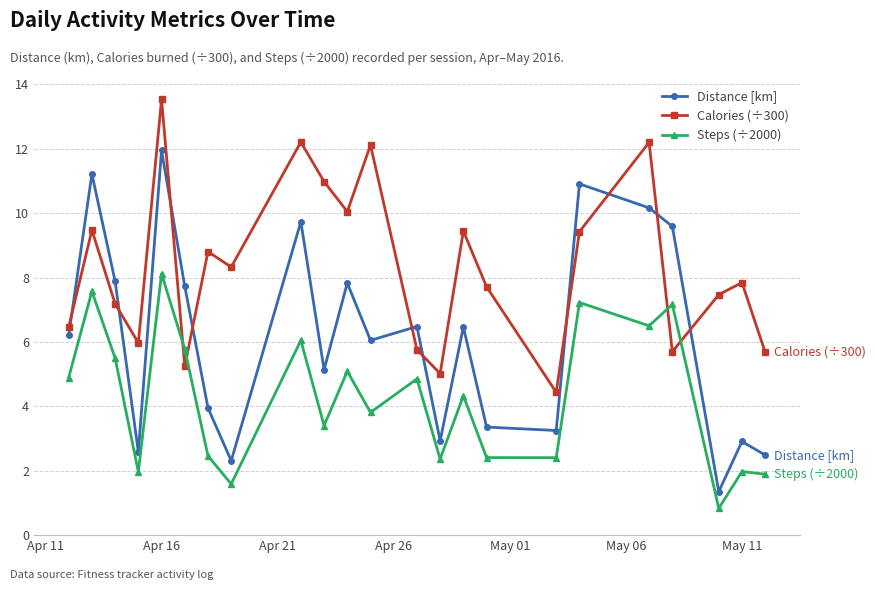

What is the lowest value of the Calories (÷300) series?

4.4